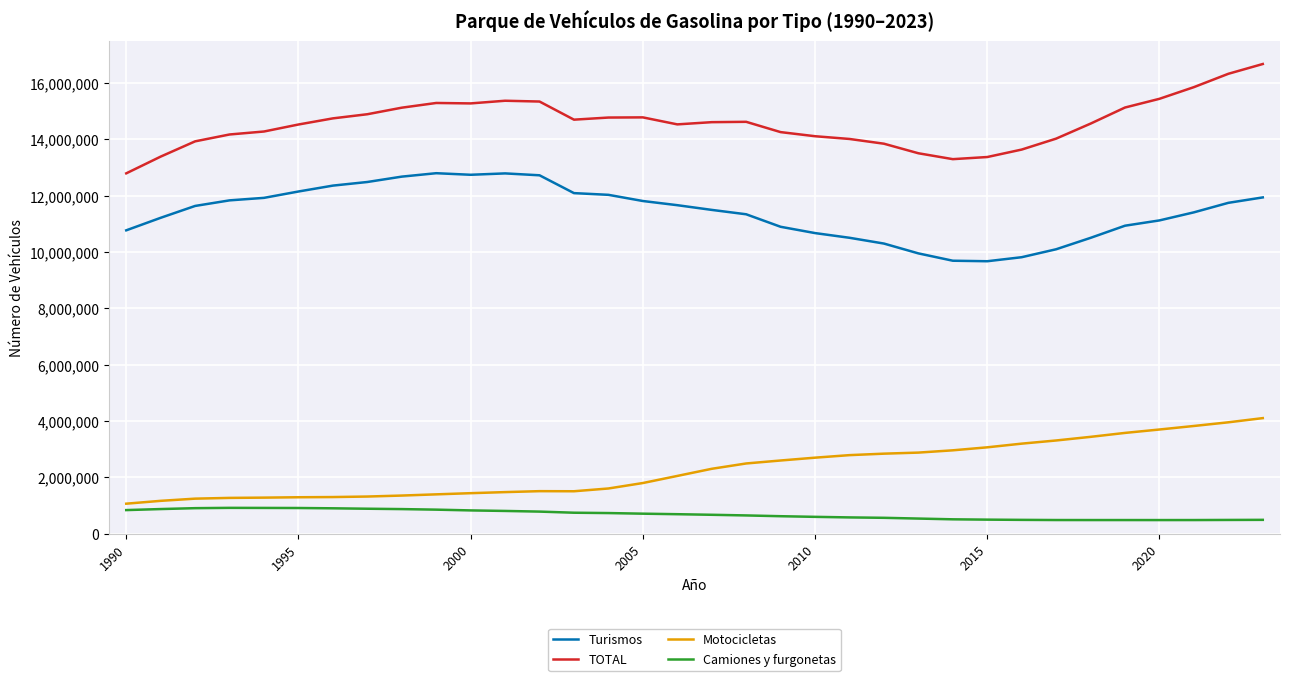

At how many categories does at least one series exceed 3402951?

34